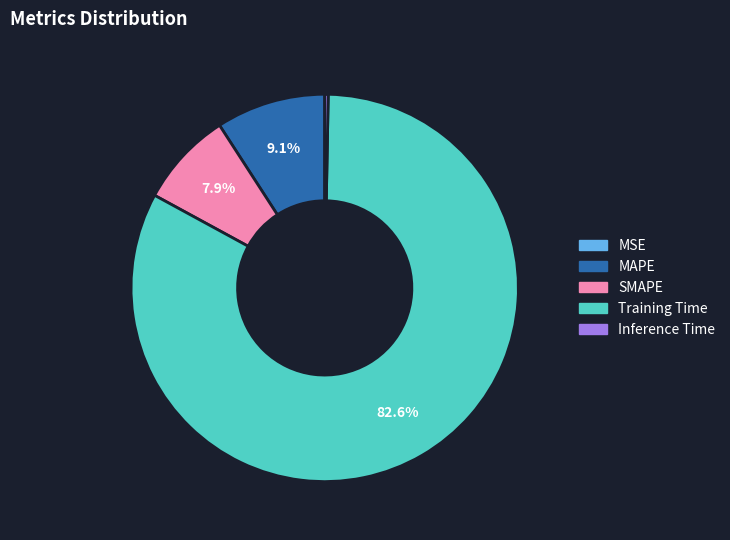

Is there a majority slice in this chart?

Yes